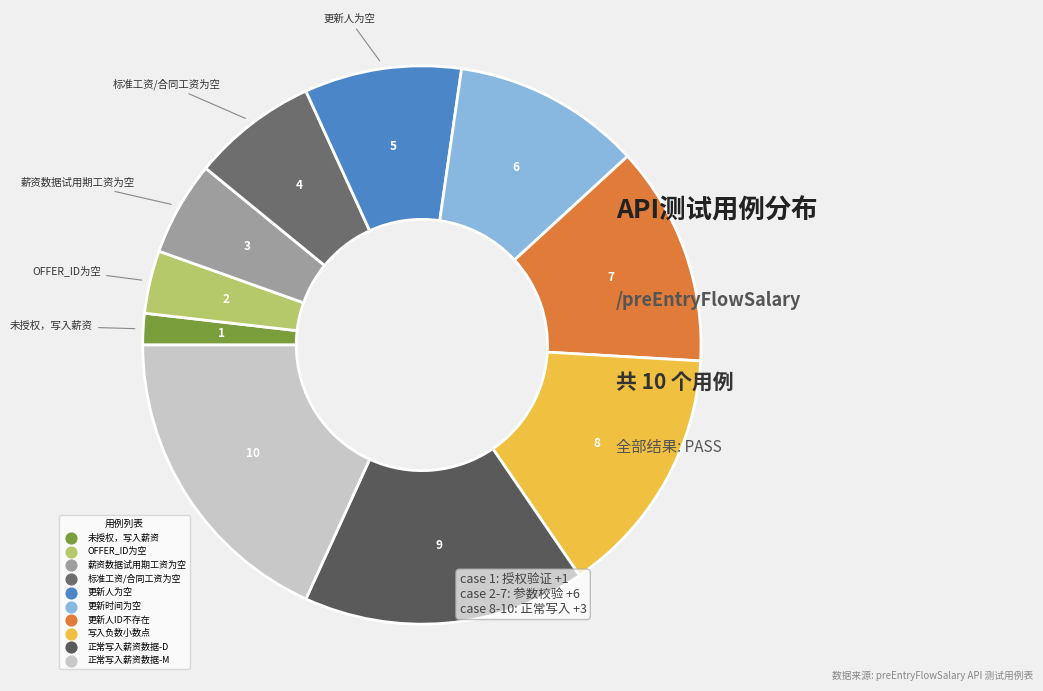

What is the ratio of the value at 正常写入薪资数据-M to the value at 写入负数小数点?

1.2